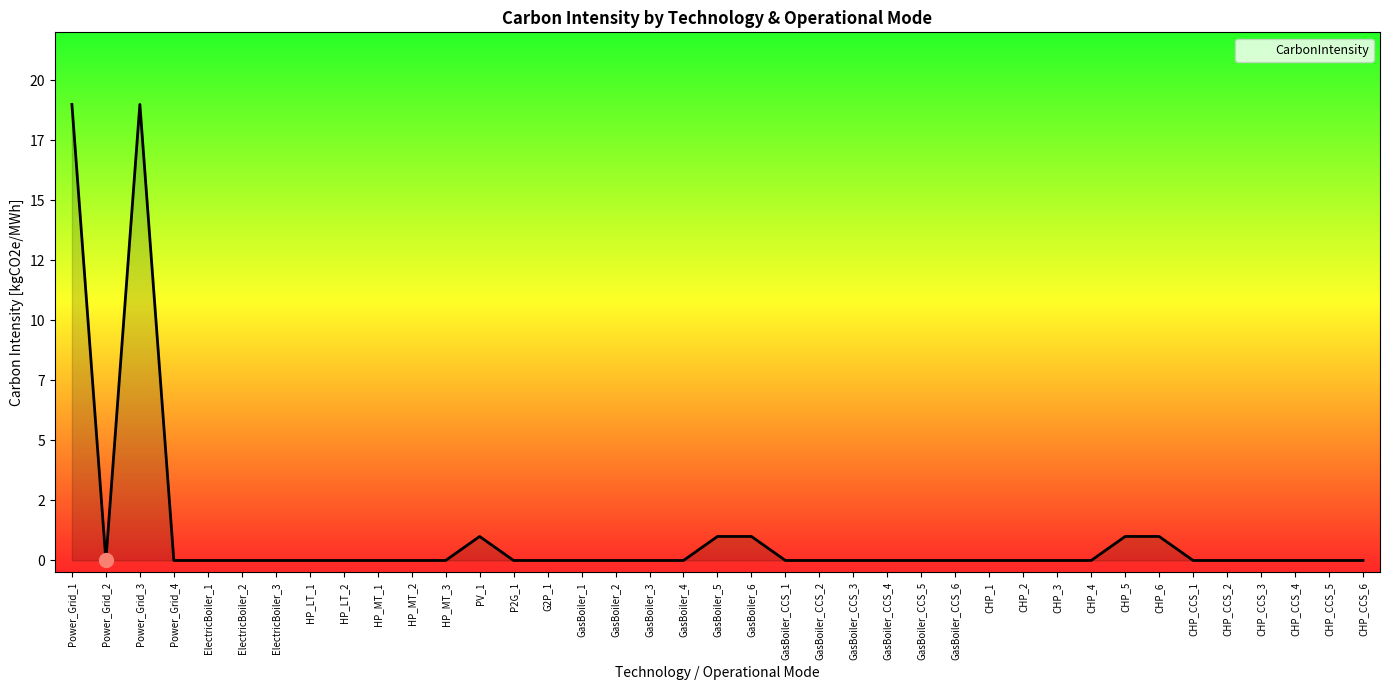

Is this an area chart (filled region under the line)?

Yes